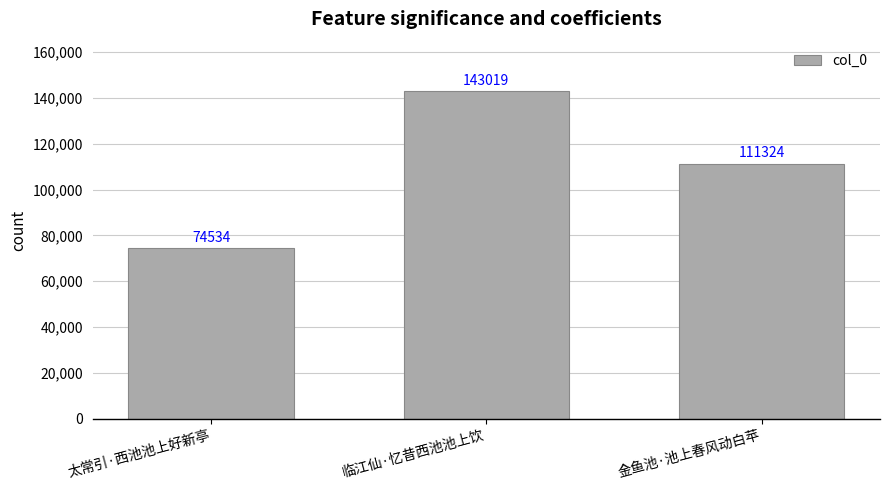

Reading left to right, list all the values displayed in this chart.

74534	143019	111324